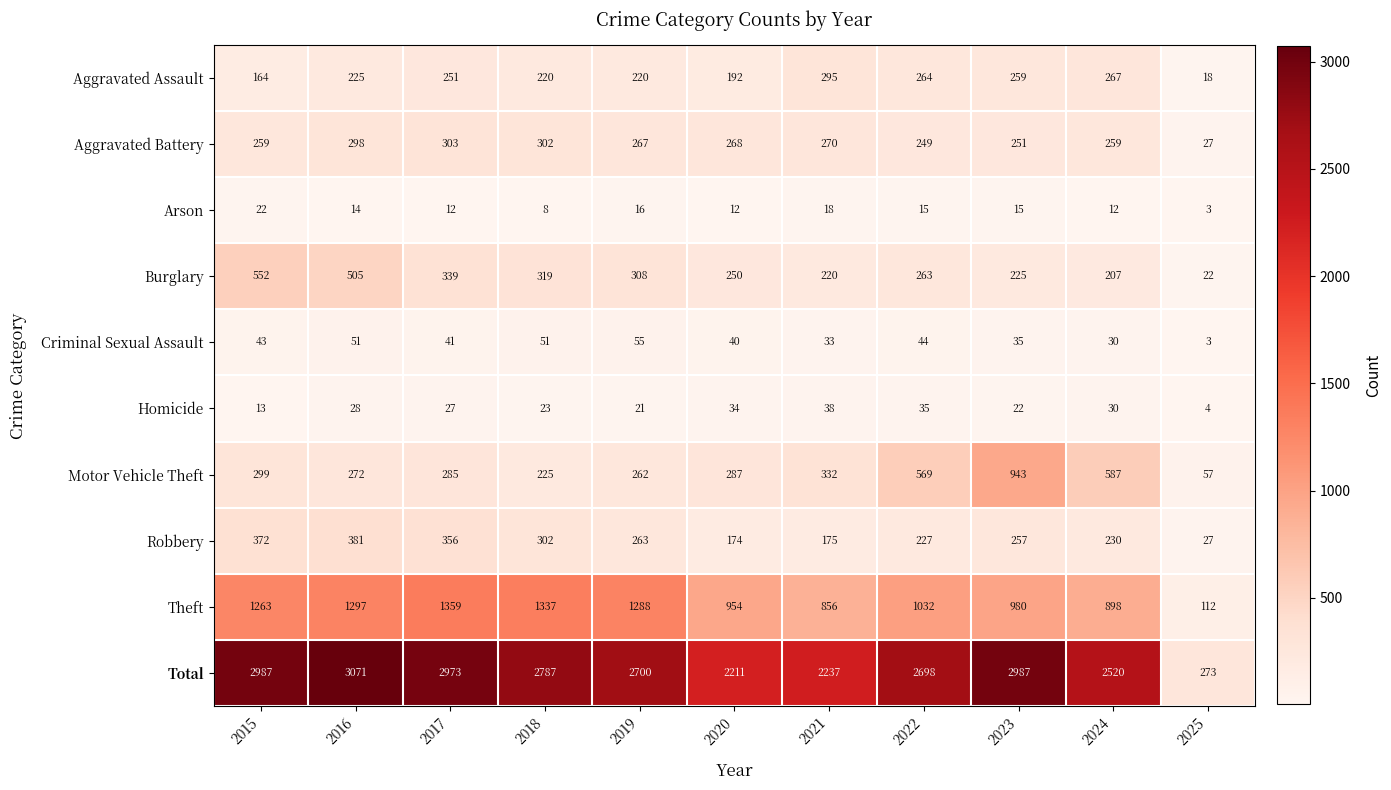

What is the difference between the maximum and minimum values in the Robbery series?

354